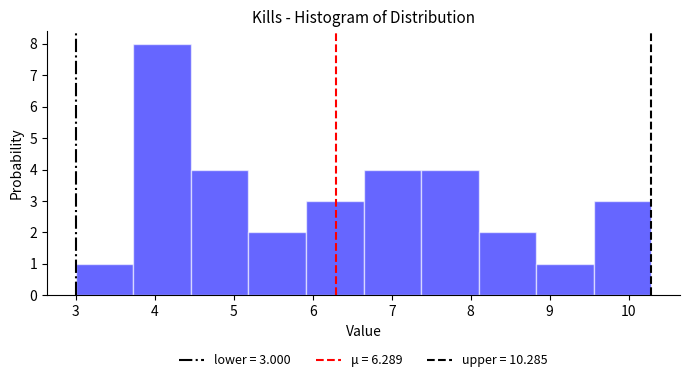

Which range on the x-axis has the tallest bar?

3.7 to 4.5